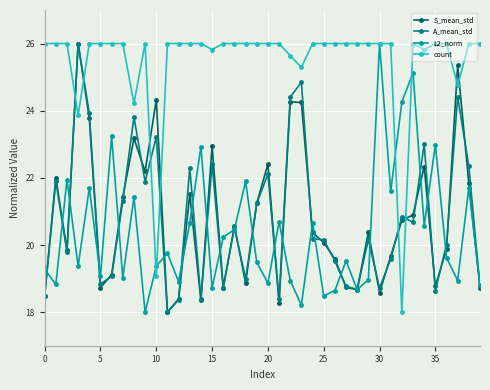

Is this an area chart (filled region under the line)?

No